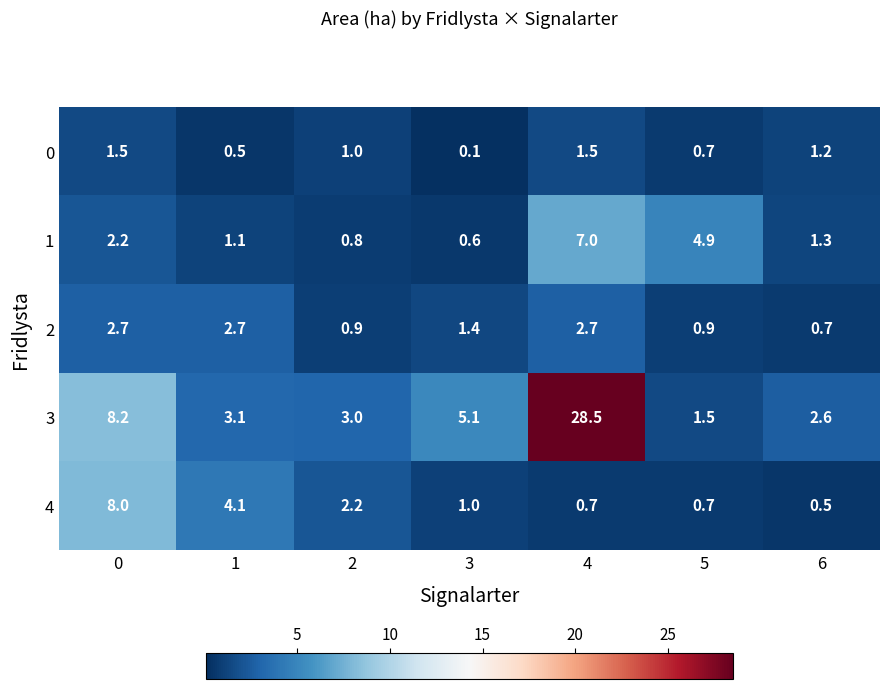

The 4 series shows 0.2 at 4. True or false?

False